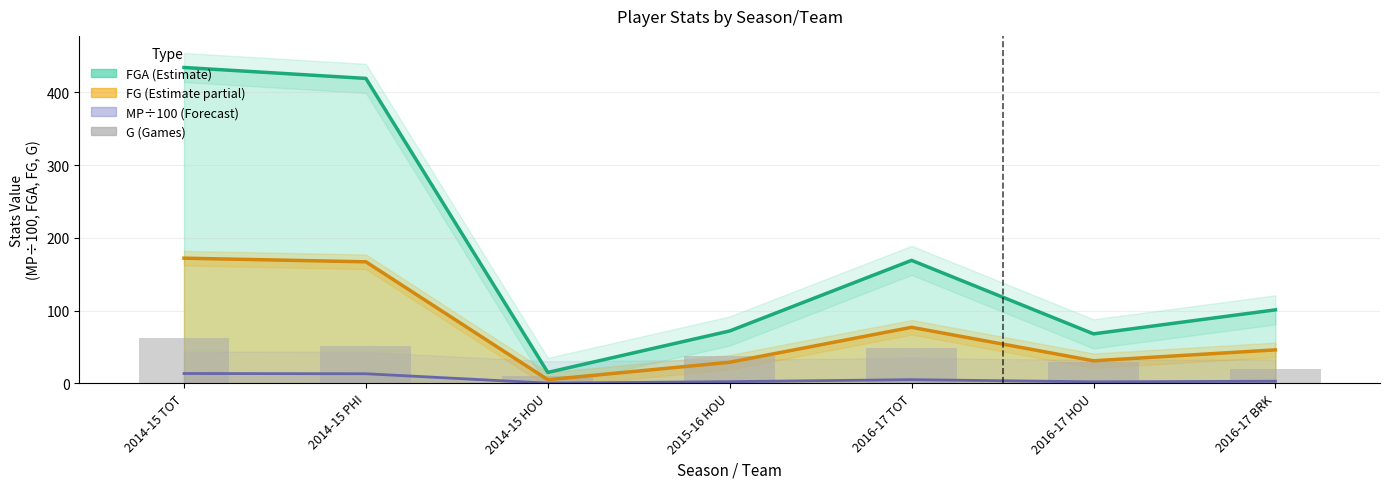

What is the label of the 5th bar from the right?

2014-15 HOU